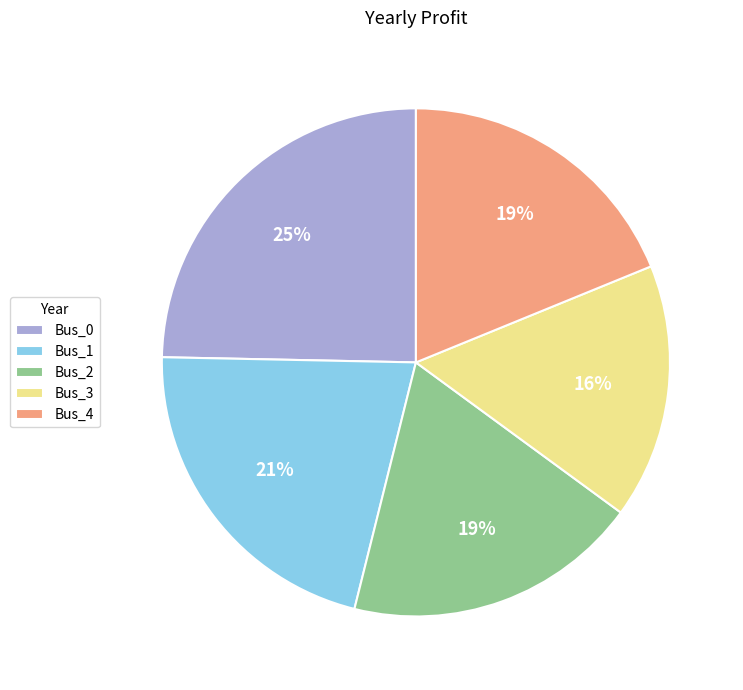

The Bus_0 slice represents 25% of the pie. True or false?

True